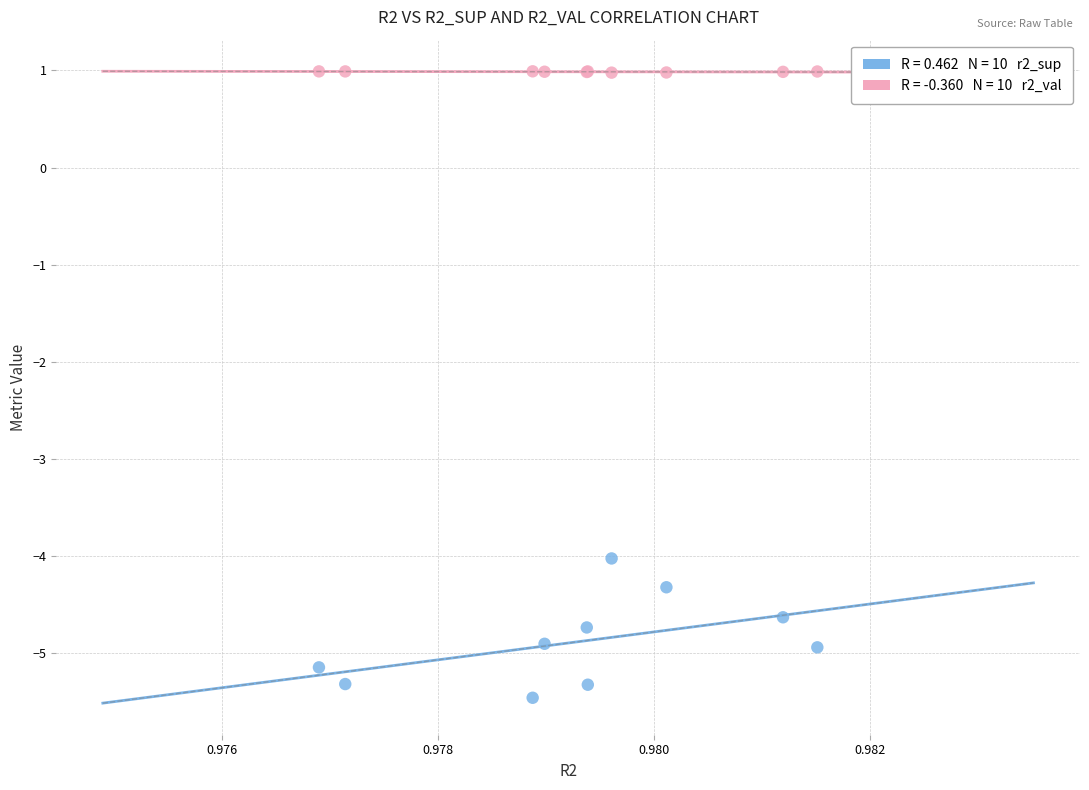

Across all series, what Y value is closest to -2?

-4.0